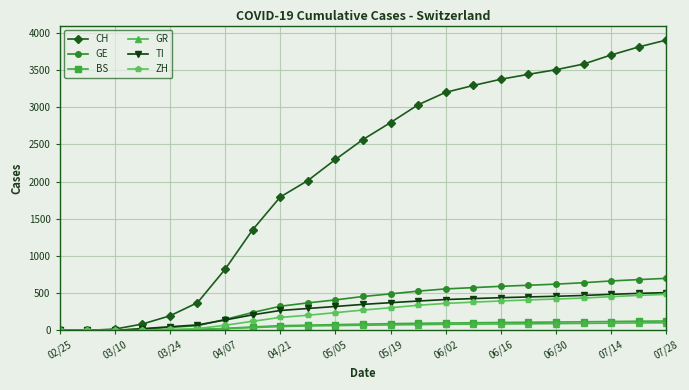

Which series has the largest total across all categories?

CH